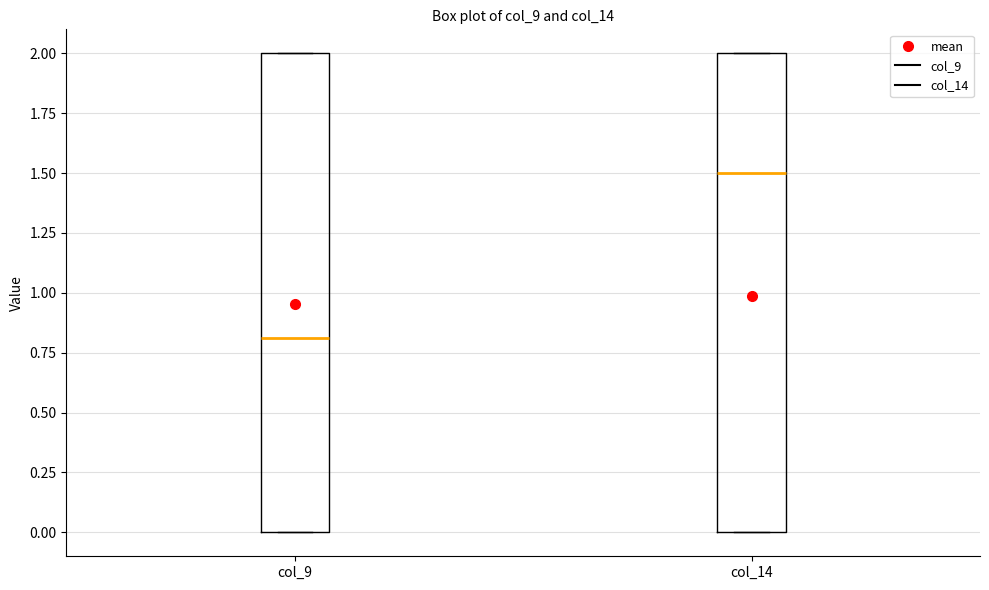

Which box's median line is the lowest?

col_9